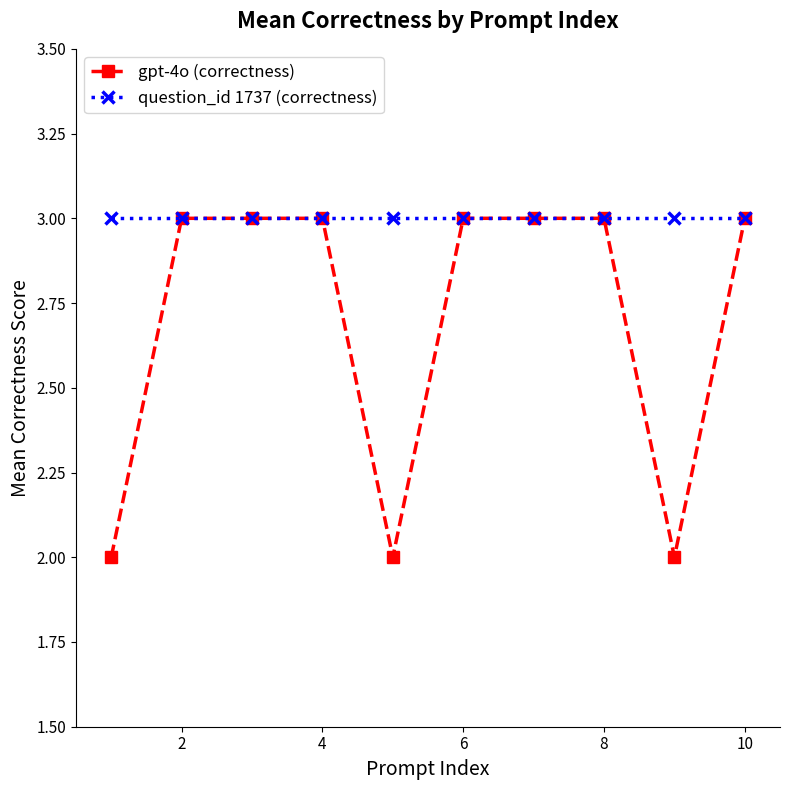

Which series has the widest spread of values?

gpt-4o (correctness)